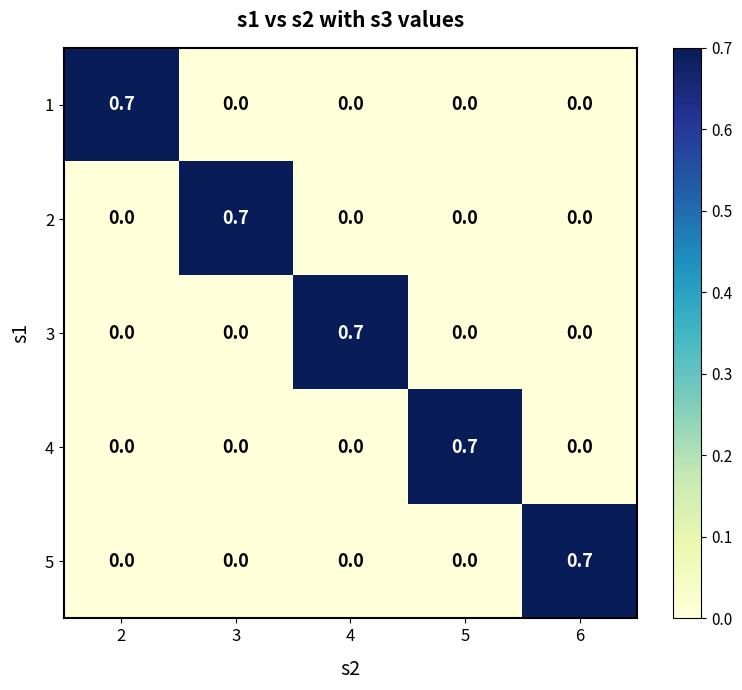

True or false: 1 has a value of 0.3 at 5.

False